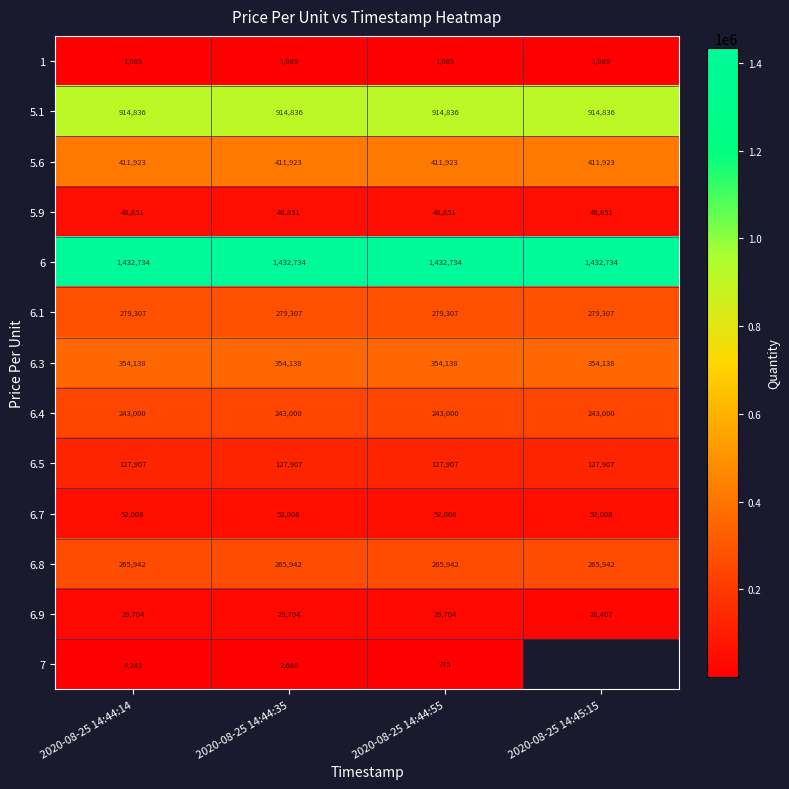

What is the total value across all series at 2020-08-25 14:44:35?

4164127